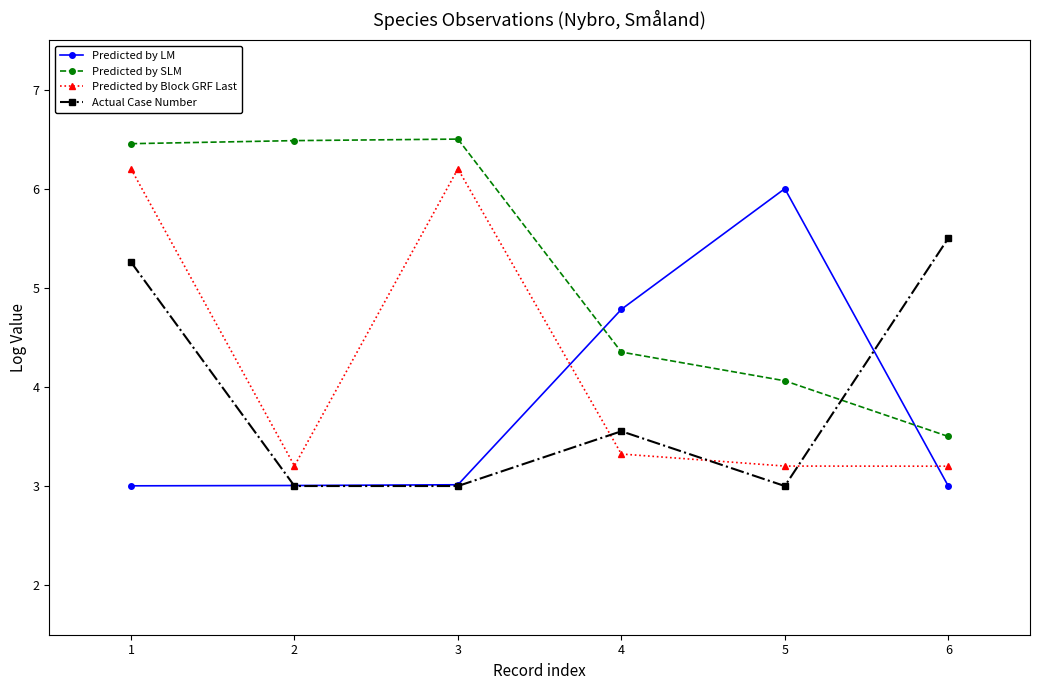

What is the value of the Predicted by LM point at the 1st from the left?

3.0